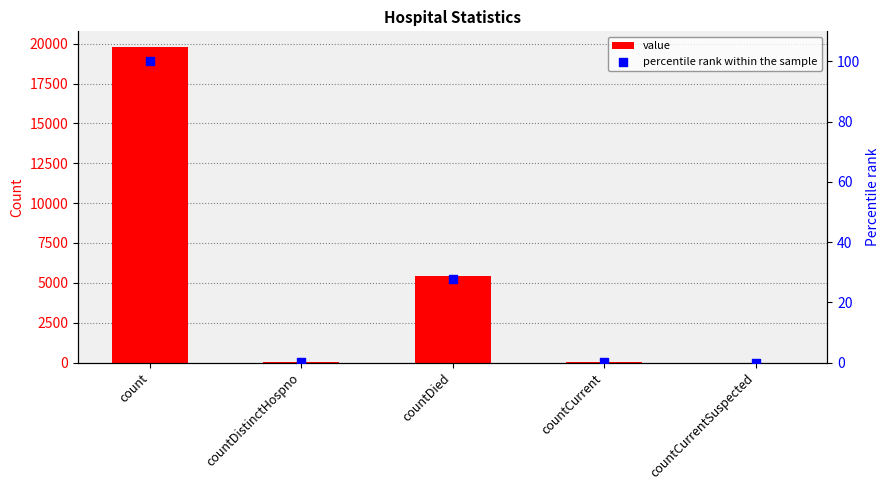

At how many categories does at least one series exceed 18890?

1